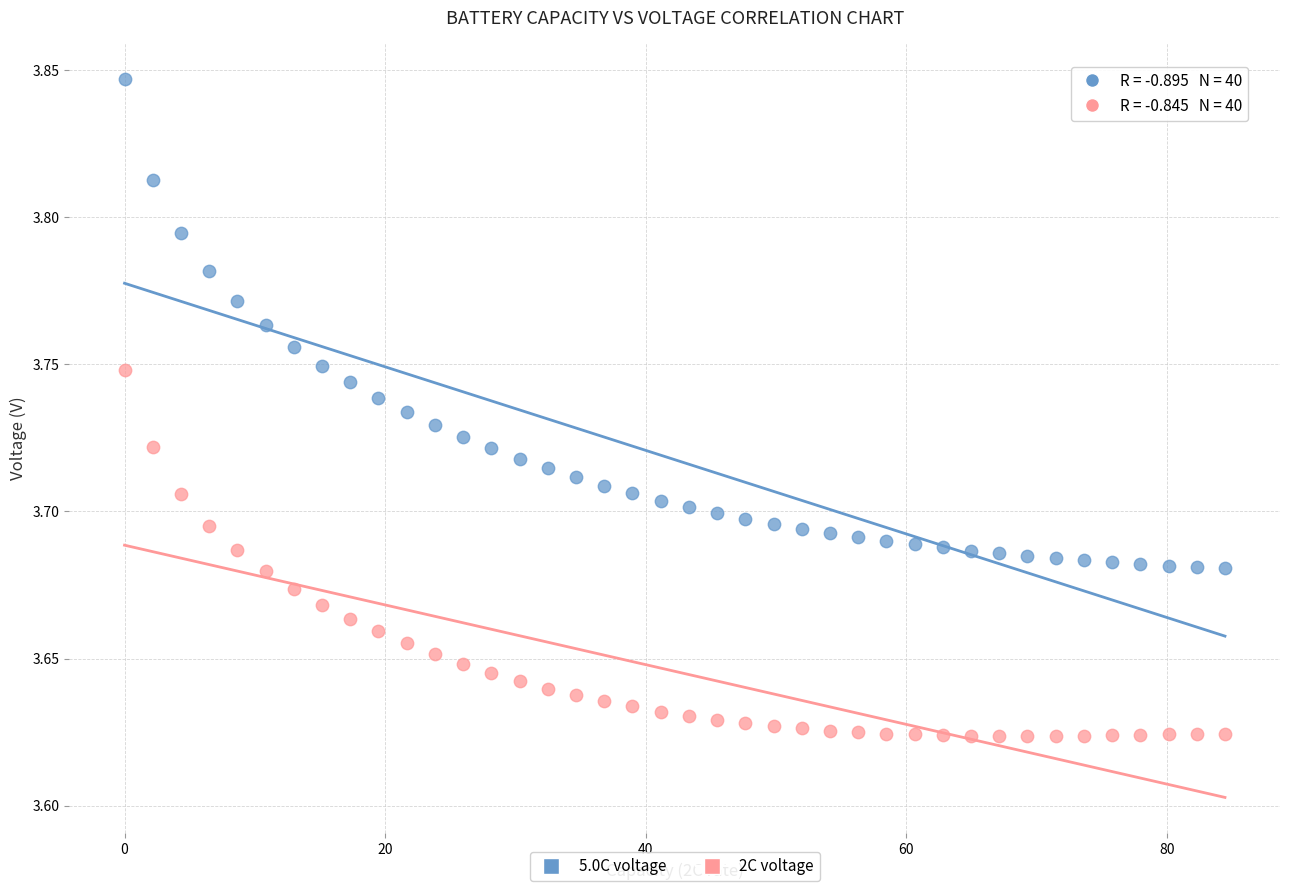

Which series contains the highest Y value?

5.0C voltage